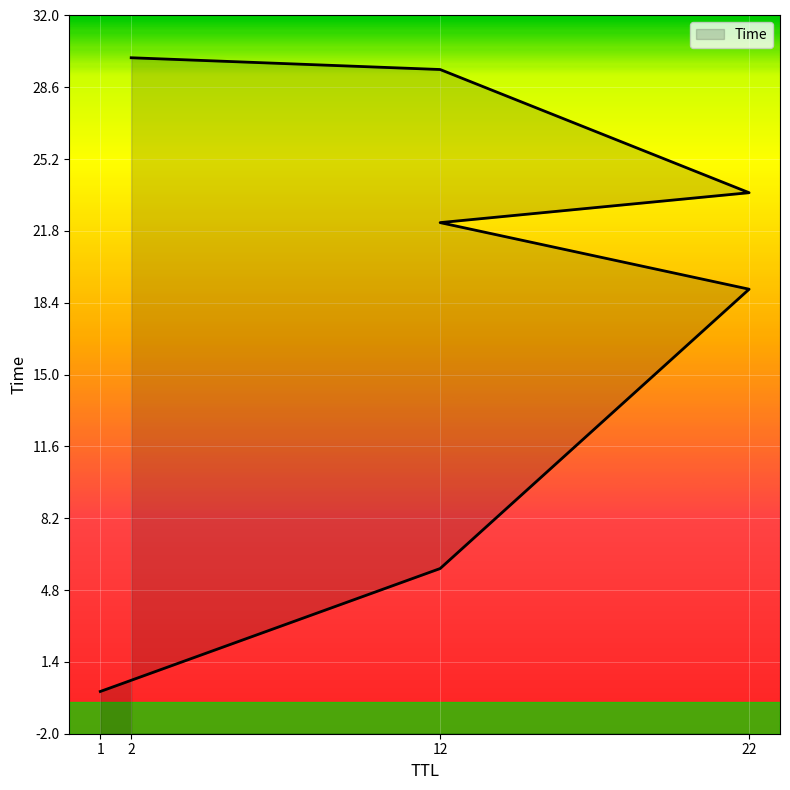

At which category does the chart reach its minimum across all series?

1